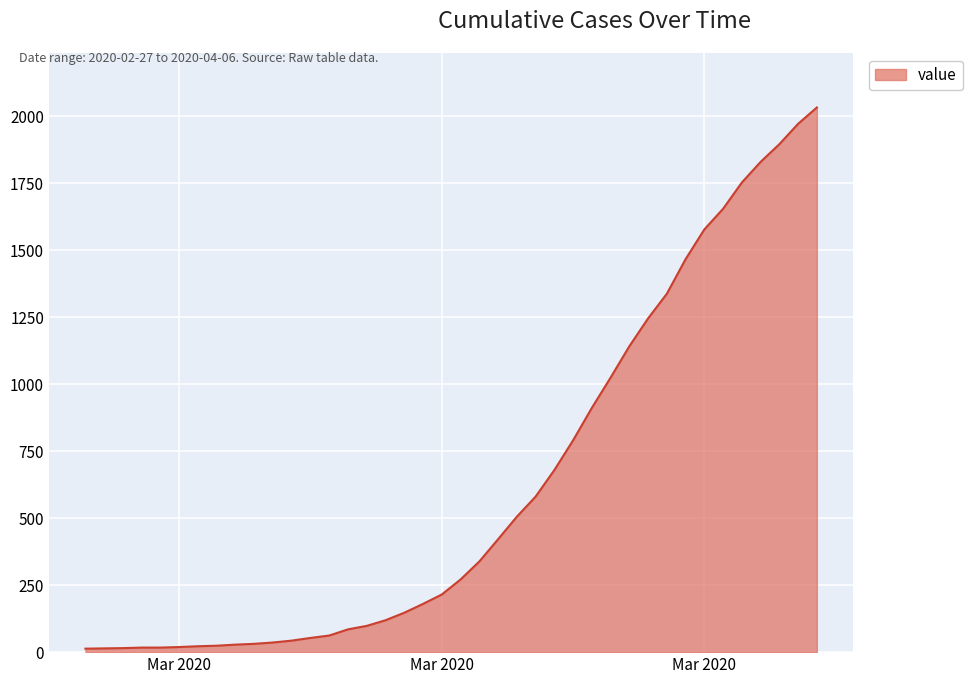

What is the greatest value displayed?

2032